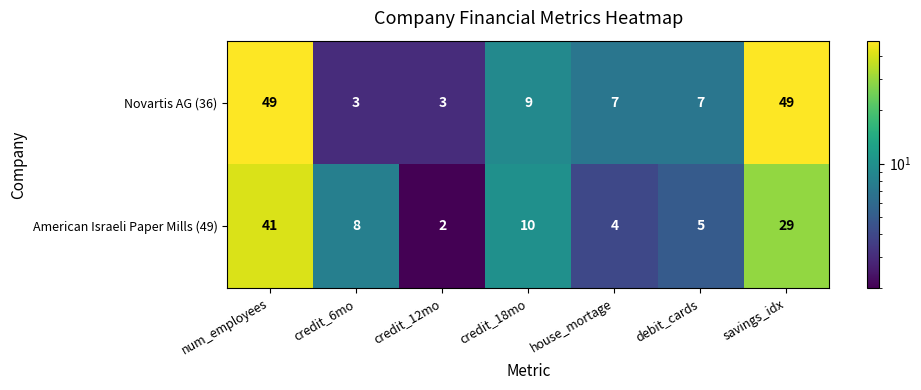

What is the maximum value for Novartis AG (36)?

49